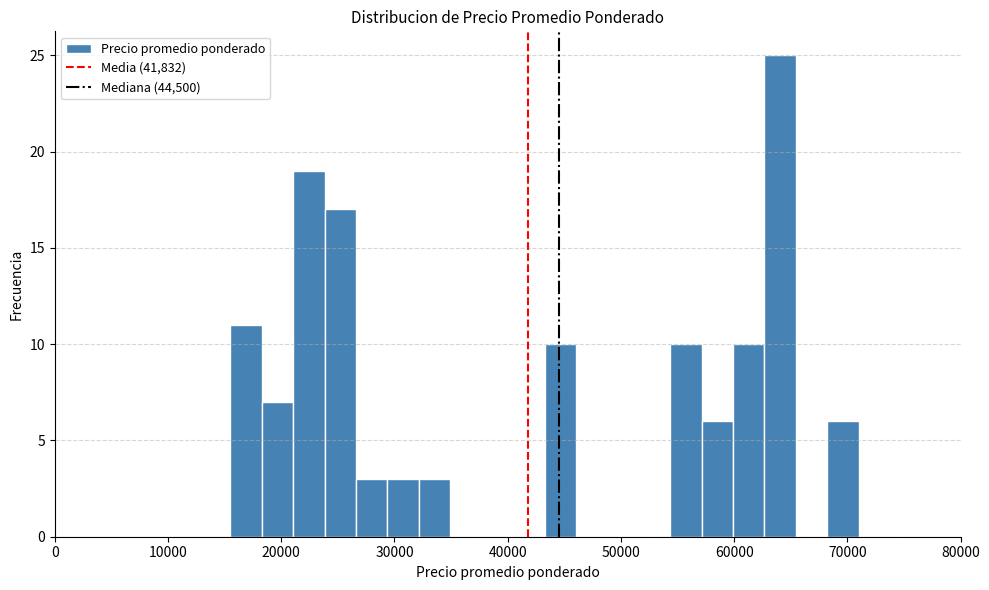

Around what value on the x-axis is the tallest bar? Give the approximate position of its centre, as read against the axis.

64000